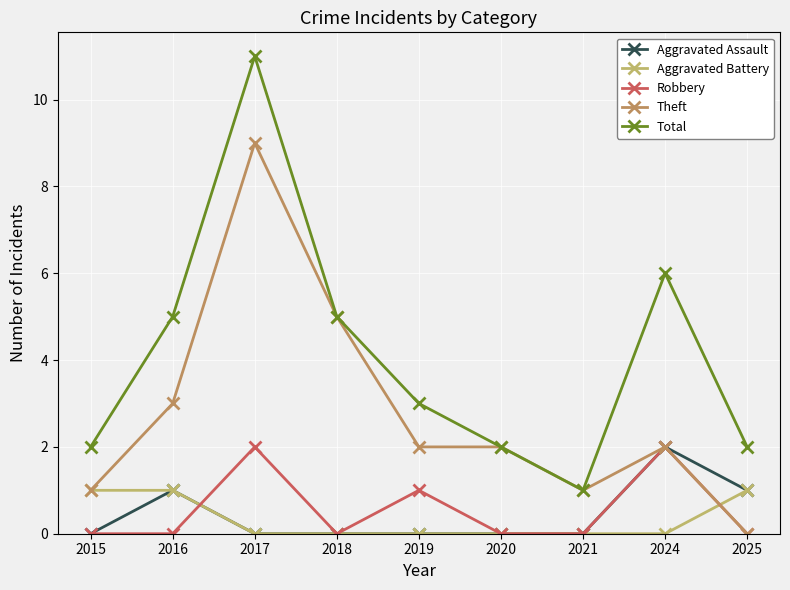

True or false: Aggravated Assault has more than 1 interior local peaks.

True